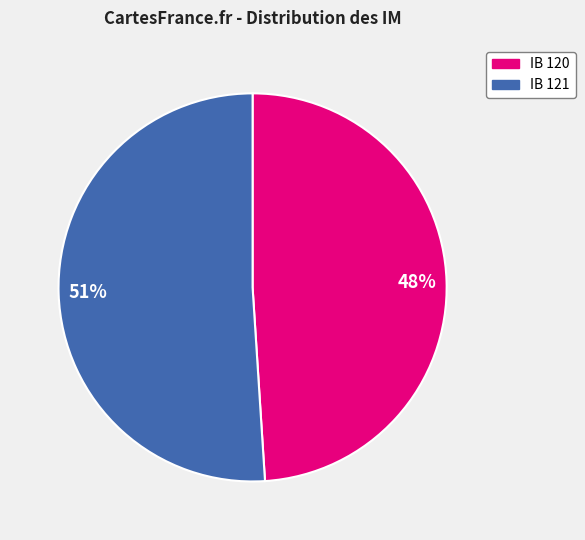

Which slice is the smallest?

120